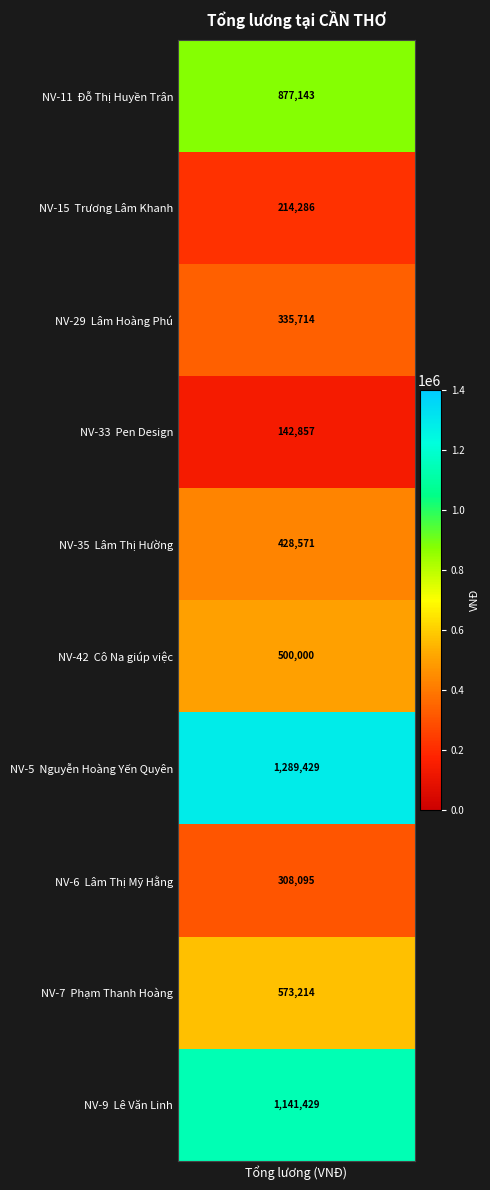

How many data points in Lê Văn Linh are above 0?

1